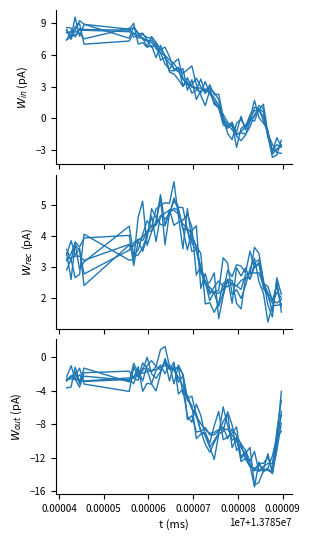

What is the sum of all col_2 values?

-252.8